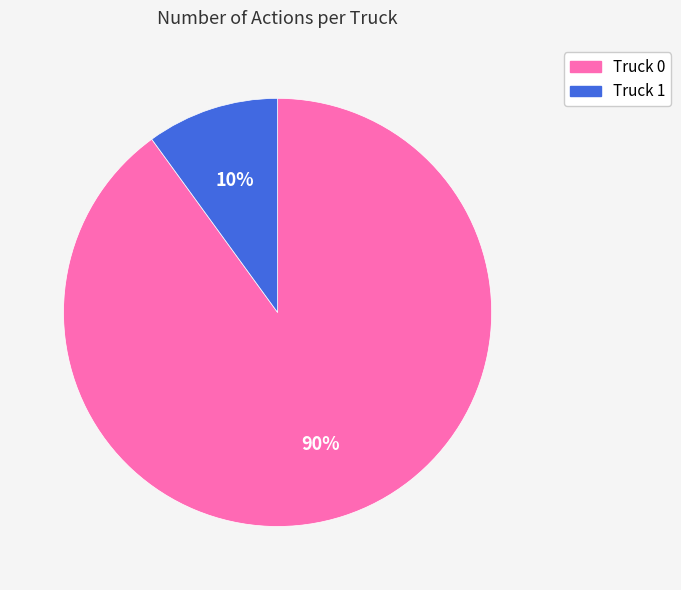

Approximately how many times larger is the value at Truck 0 compared to Truck 1?

9.0